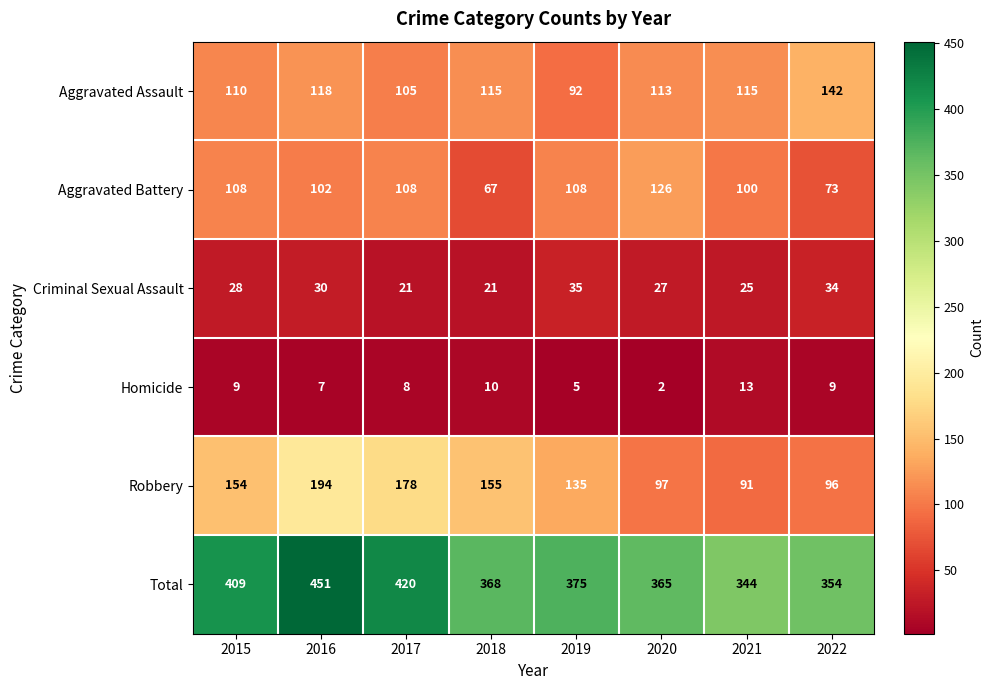

At 2021, list the series in order from largest to smallest.

Total, Aggravated Assault, Aggravated Battery, Robbery, Criminal Sexual Assault, Homicide